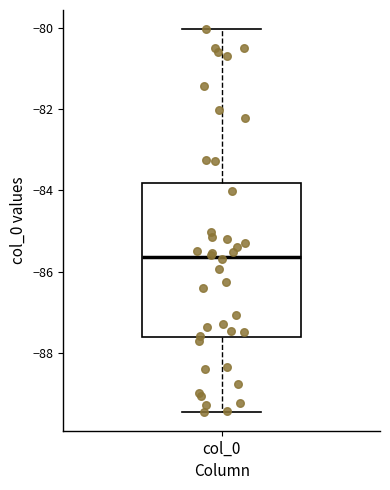

Read this box plot against the y-axis: the position of the median line, the range covered by the box, and the ends of both whiskers. The values are not printed on the chart, so give them approximately, as read against the axis.

median -85.6, box -87.6 to -83.8, whiskers -89.4 to -80.0